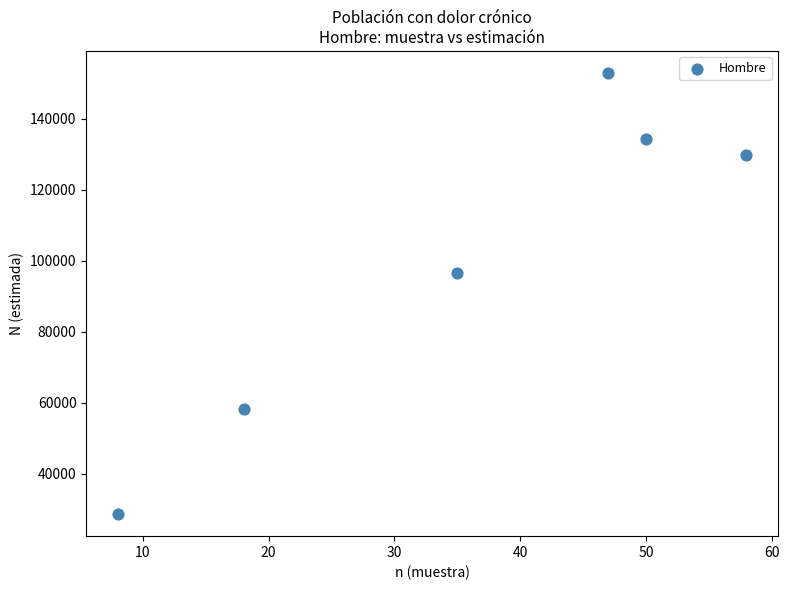

What Y value in the scatter plot is closest to 90745?

96516